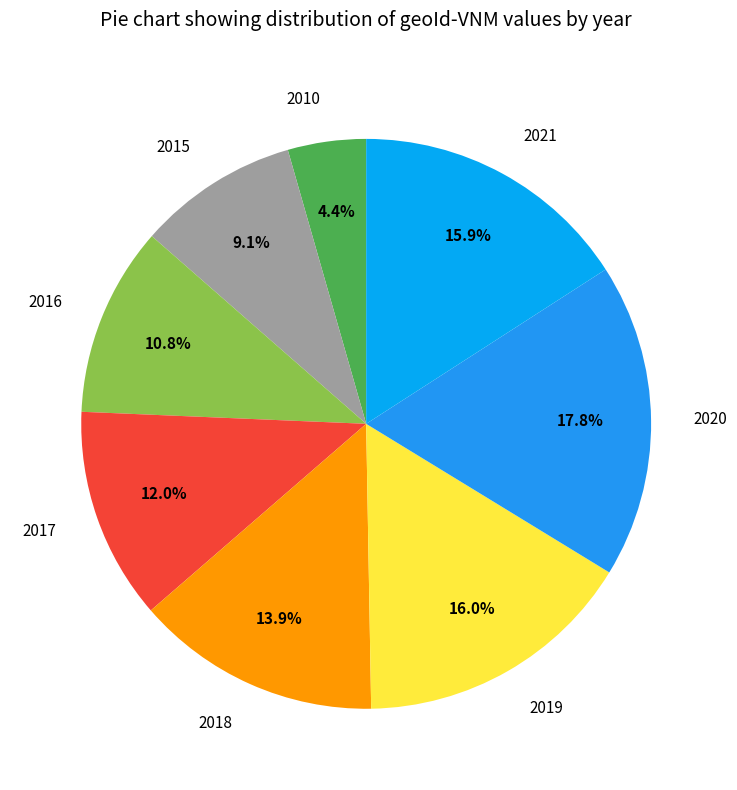

Is the sum of 2010 and 2020 greater than half?

No